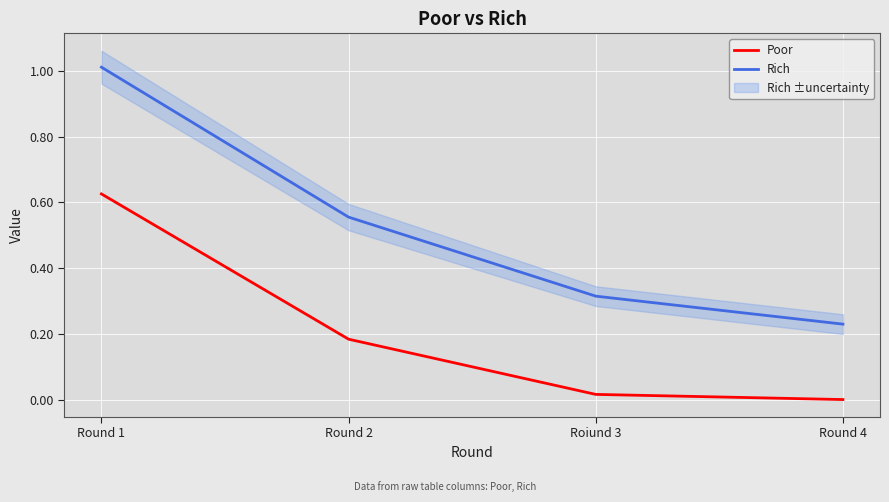

True or false: Rich and Poor intersect in this chart.

False